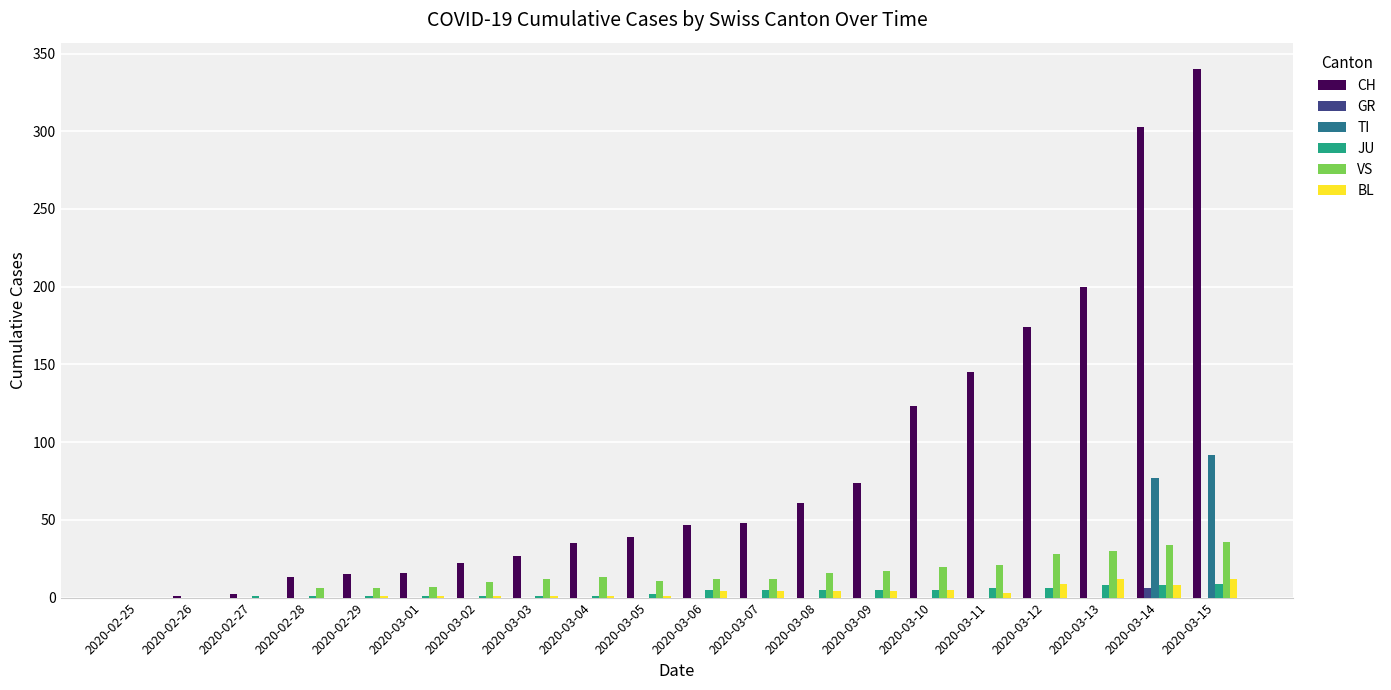

Count the number of categories in the chart.

20